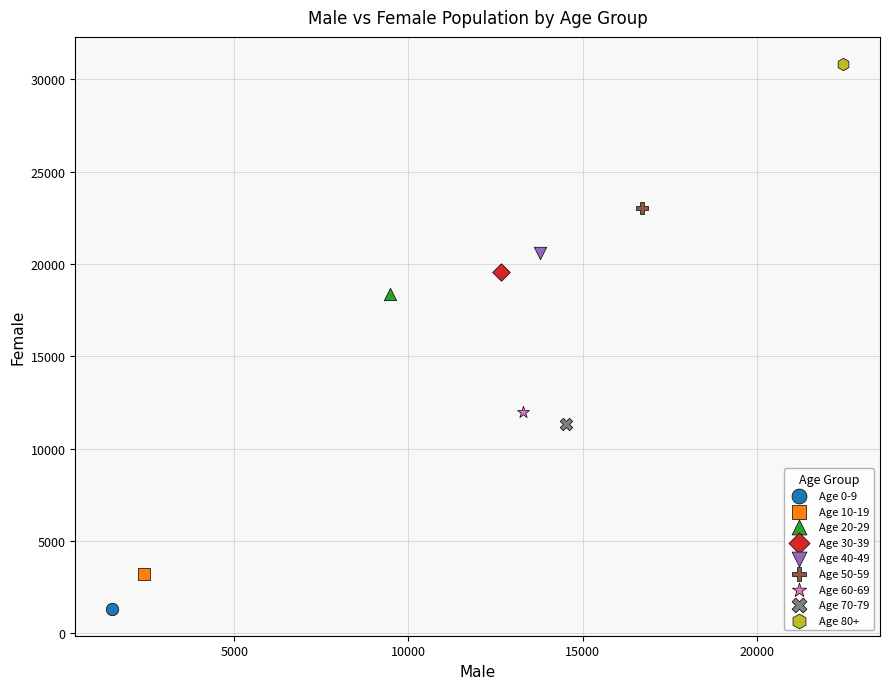

Which series contains the lowest Y value?

Age 0-9